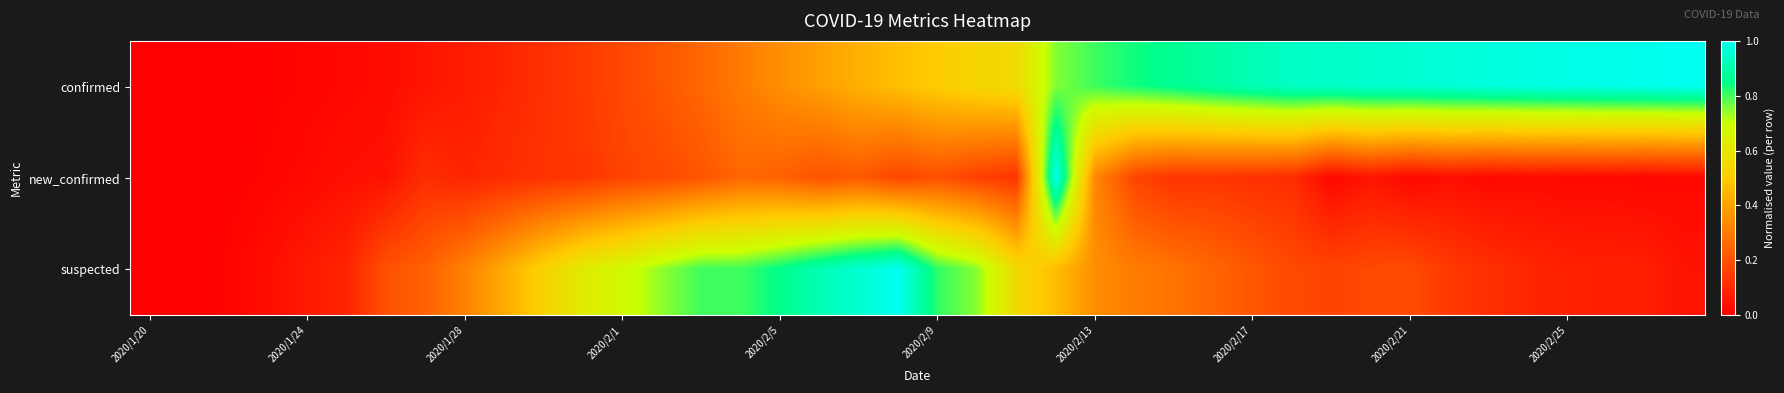

What is the maximum value shown in the chart?

1.0